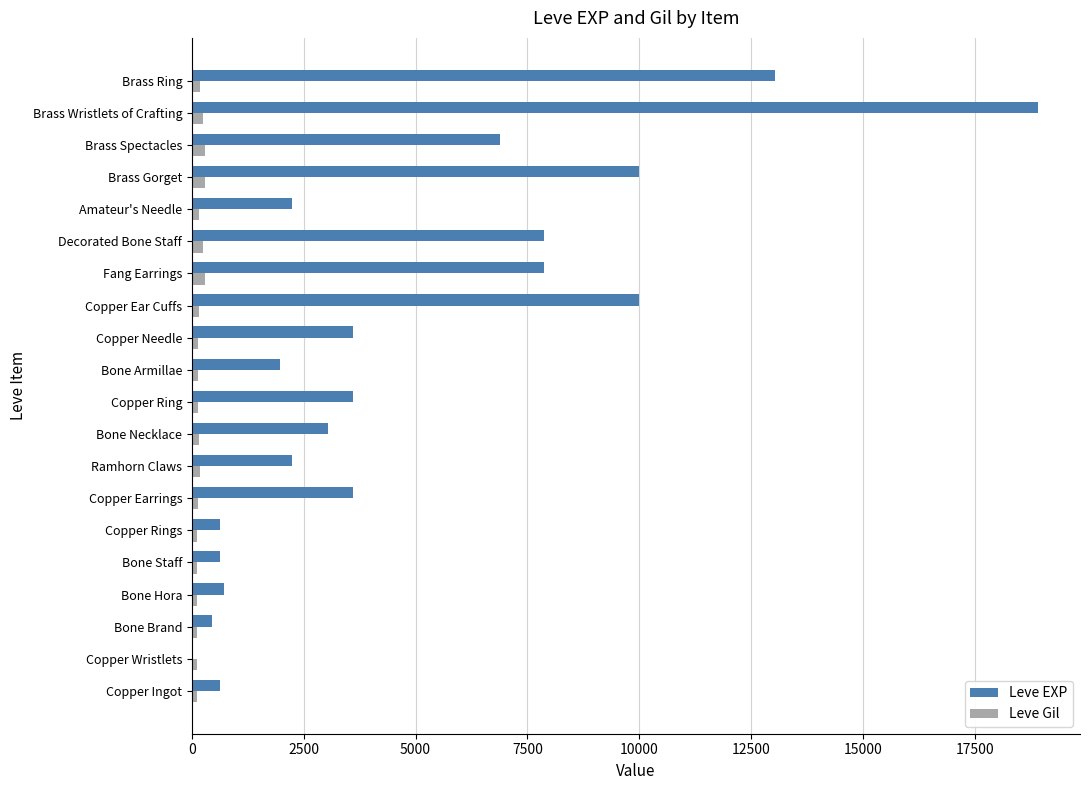

At which category is the sum across all series the highest?

Brass Wristlets of Crafting